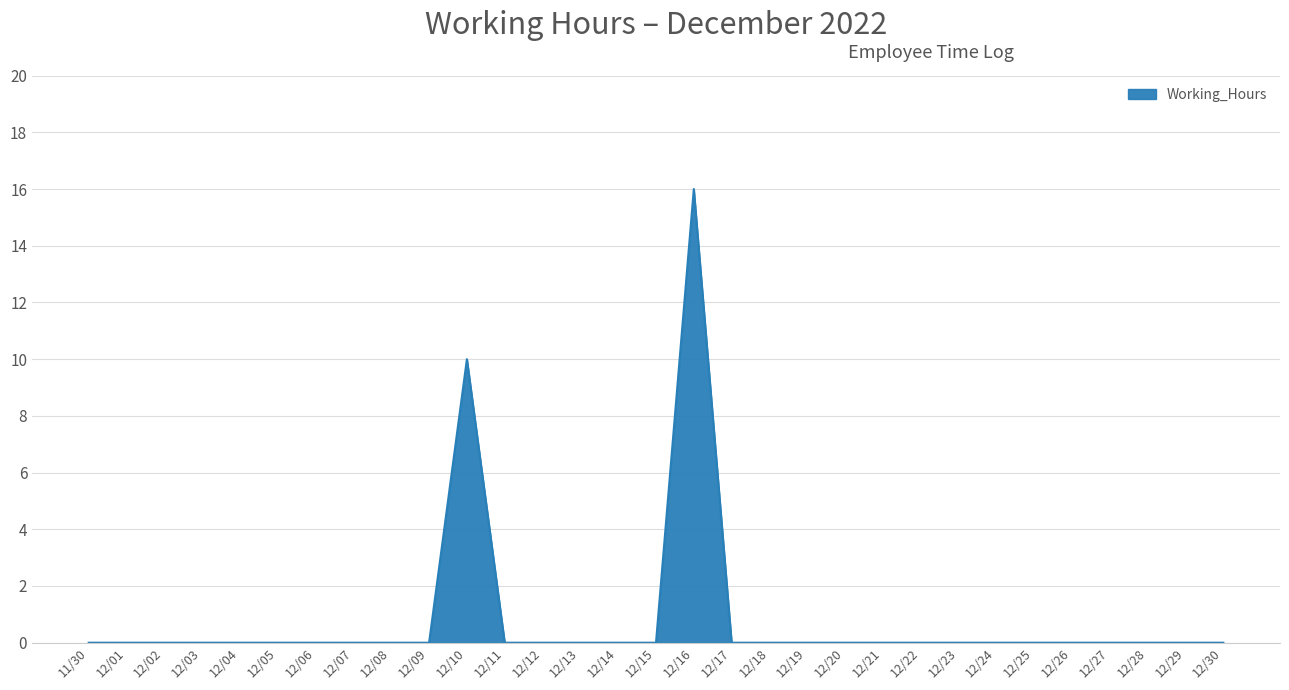

What position from the left is 12/04?

5